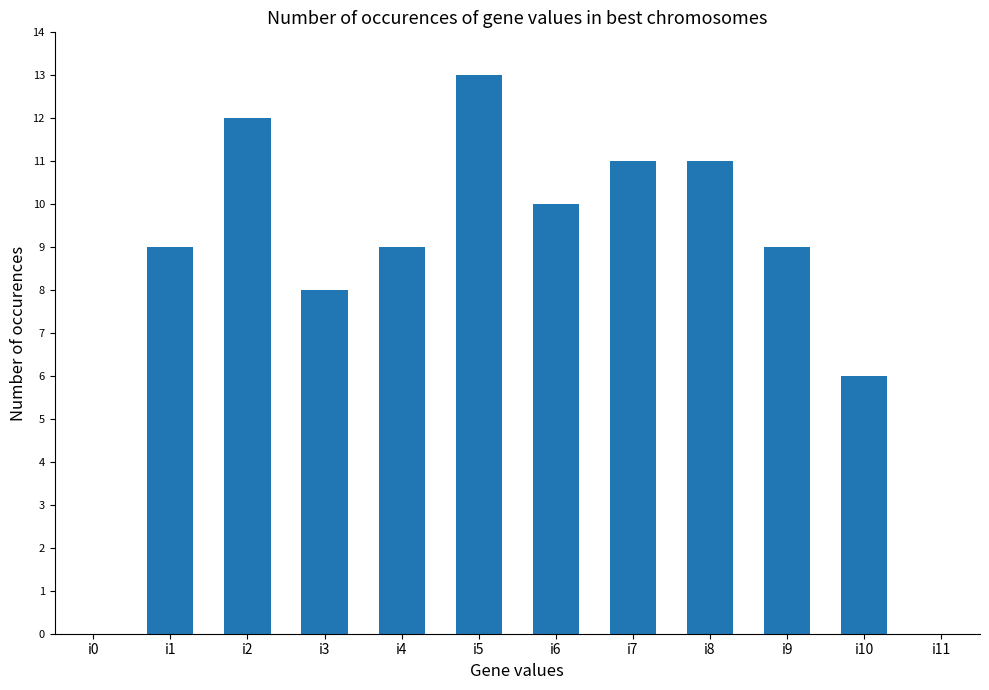

What is the sum of all values?

98